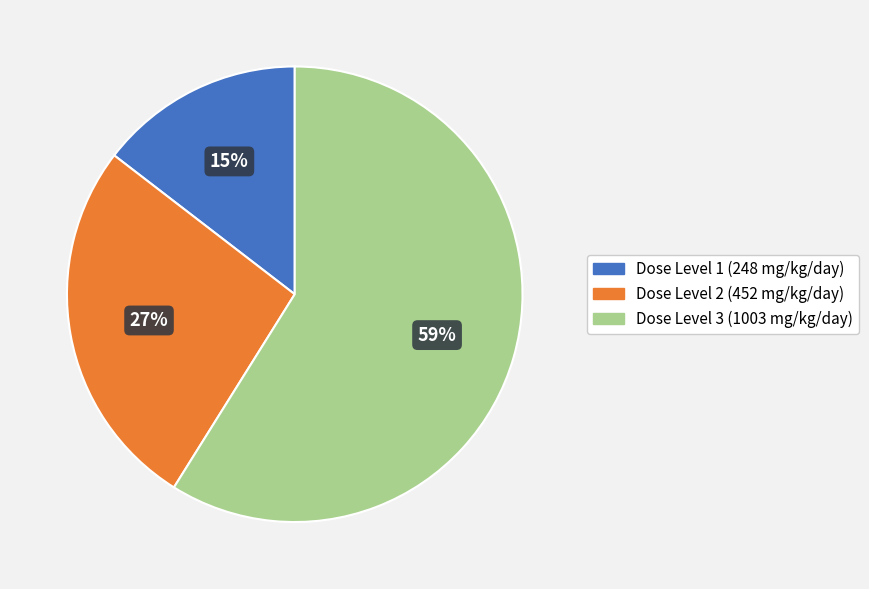

To the nearest percent, what is the difference between the largest and smallest slice percentages?

44%